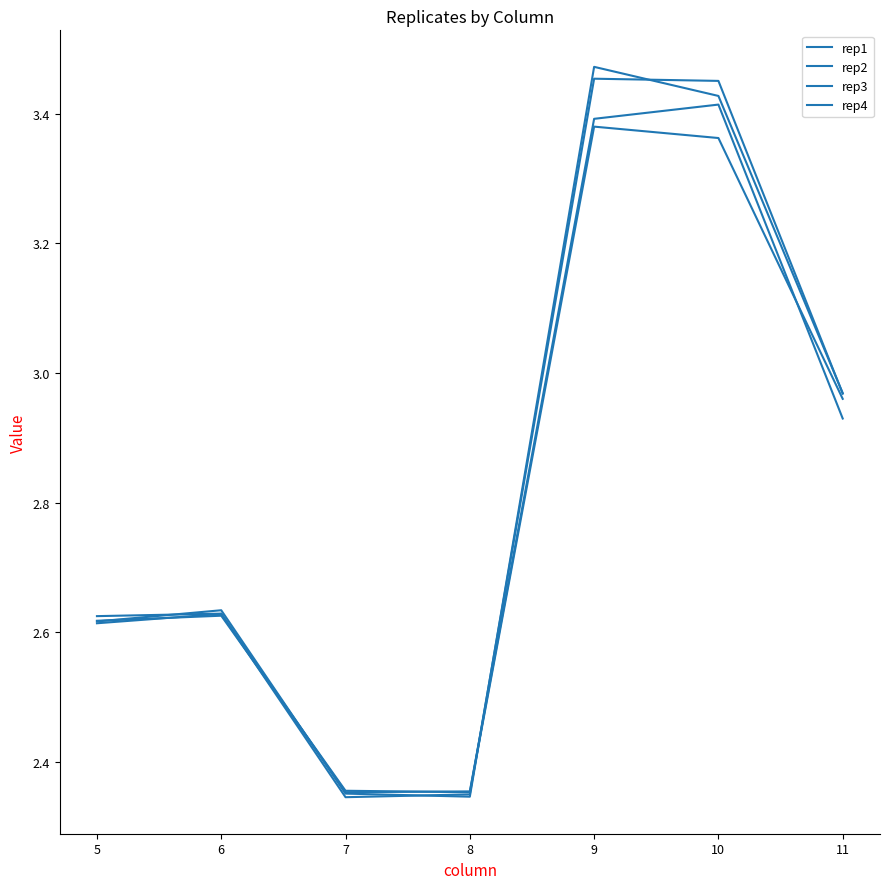

Reading left to right, transcribe all the data shown in this chart.

rep1: 2.6	2.6	2.4	2.4	3.4	3.4	3.0
rep2: 2.6	2.6	2.3	2.3	3.5	3.5	3.0
rep3: 2.6	2.6	2.4	2.3	3.5	3.4	3.0
rep4: 2.6	2.6	2.4	2.4	3.4	3.4	2.9